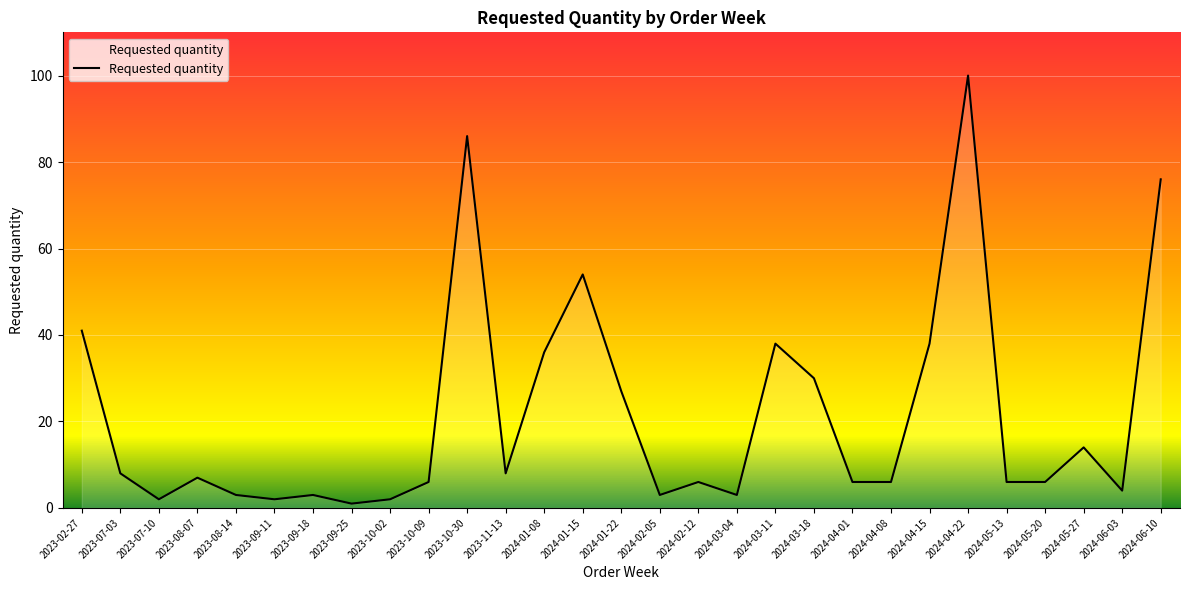

True or false: the data shows 6 at 2024-02-12.

True